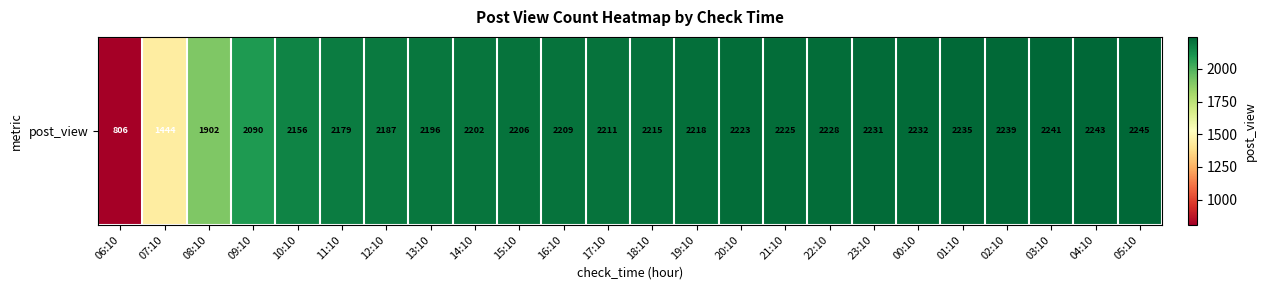

Reading left to right, transcribe all the data shown in this chart.

806	1444	1902	2090	2156	2179	2187	2196	2202	2206	2209	2211	2215	2218	2223	2225	2228	2231	2232	2235	2239	2241	2243	2245